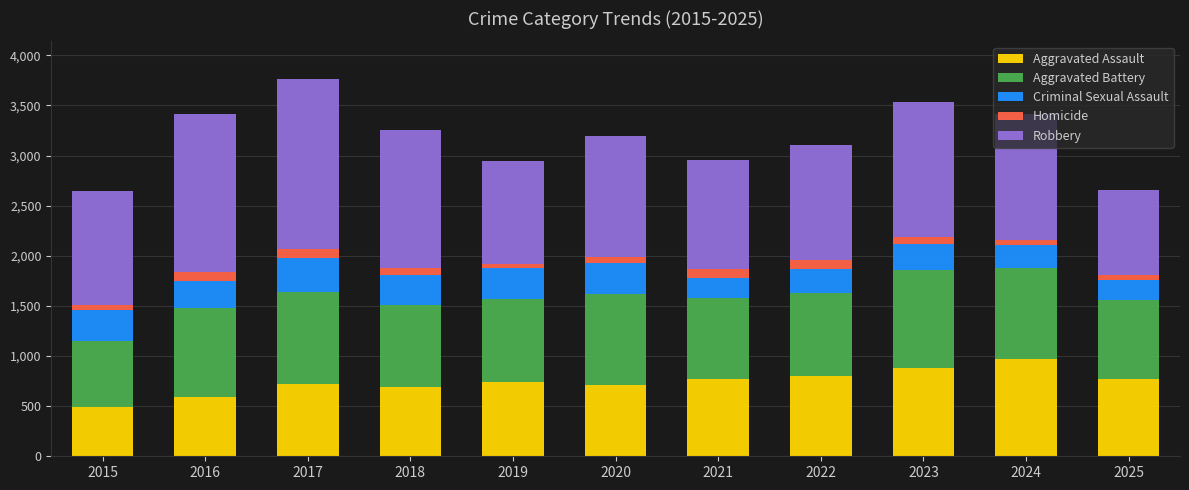

Does the chart contain any negative values?

No